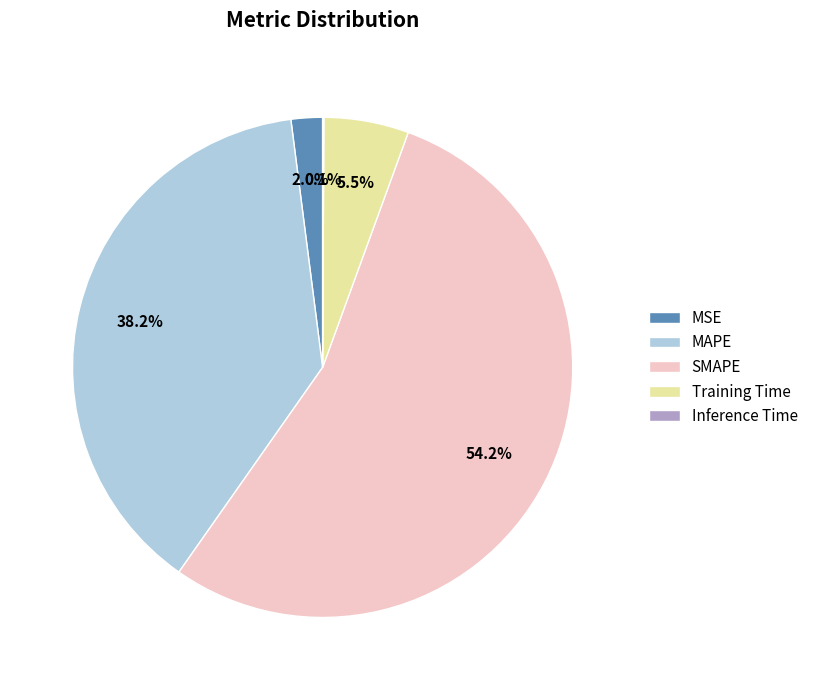

The MAPE slice represents 46% of the pie. True or false?

False